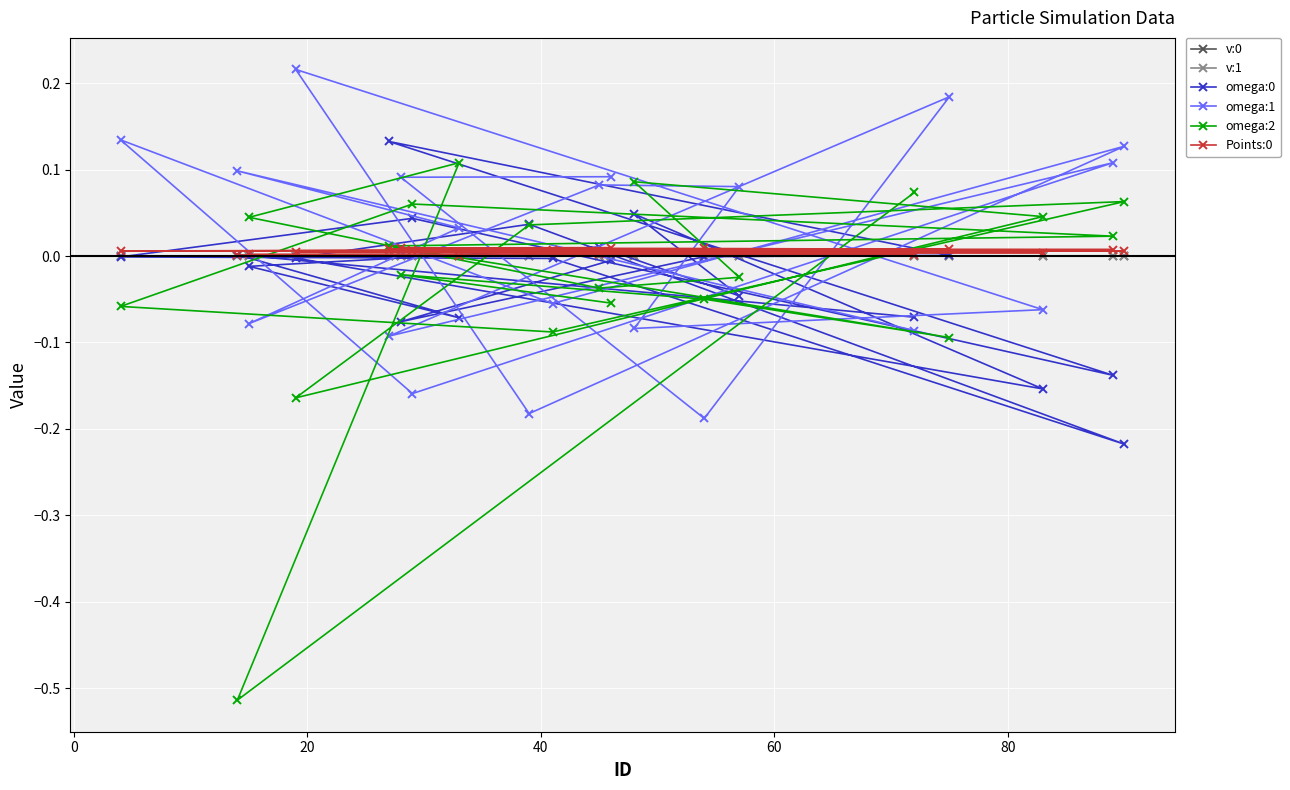

What is the difference between the second highest and minimum values in the omega:1 series?

0.4